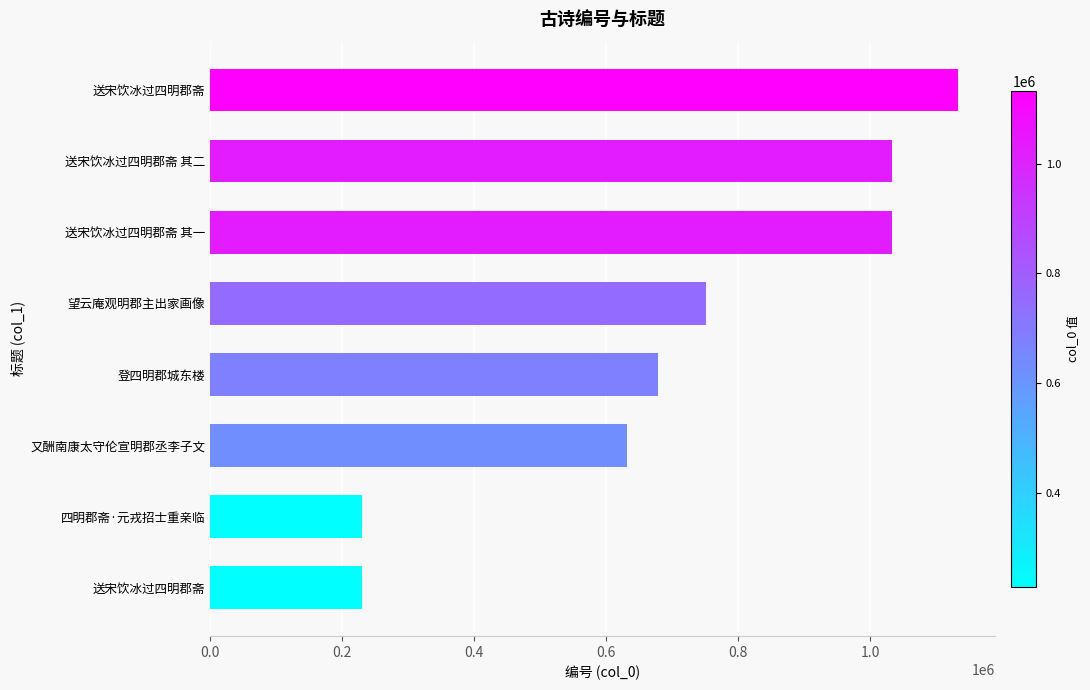

How many values are below 751545?

4